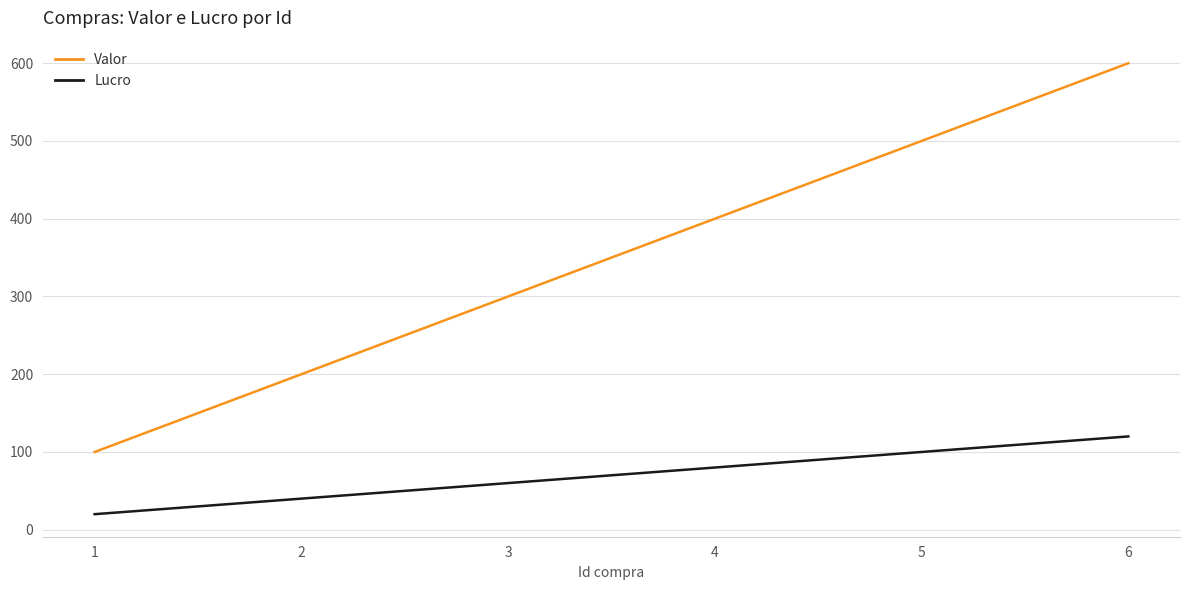

True or false: Valor and Lucro cross at least once.

False